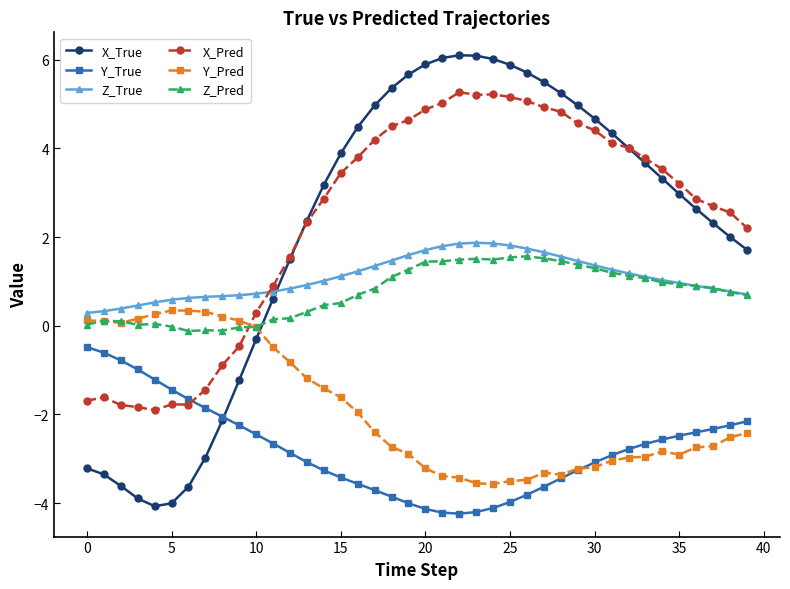

True or false: Z_Pred has more than 2 points higher than both neighbors.

True